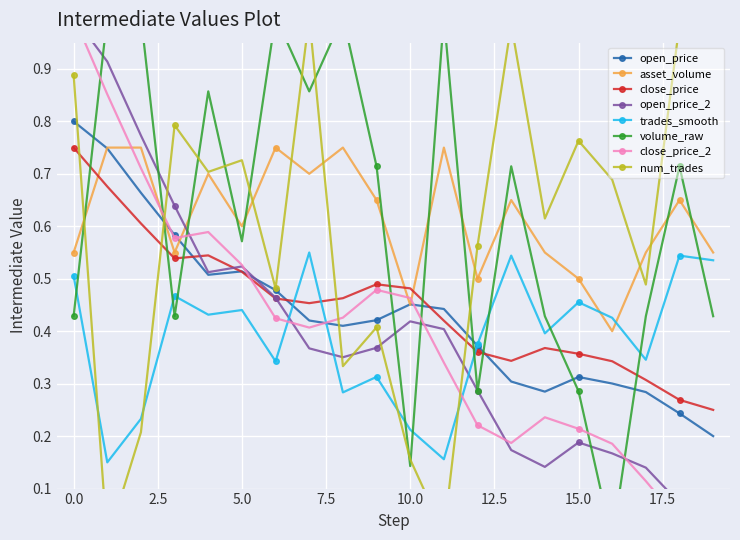

True or false: asset_volume and trades_smooth intersect in this chart.

True